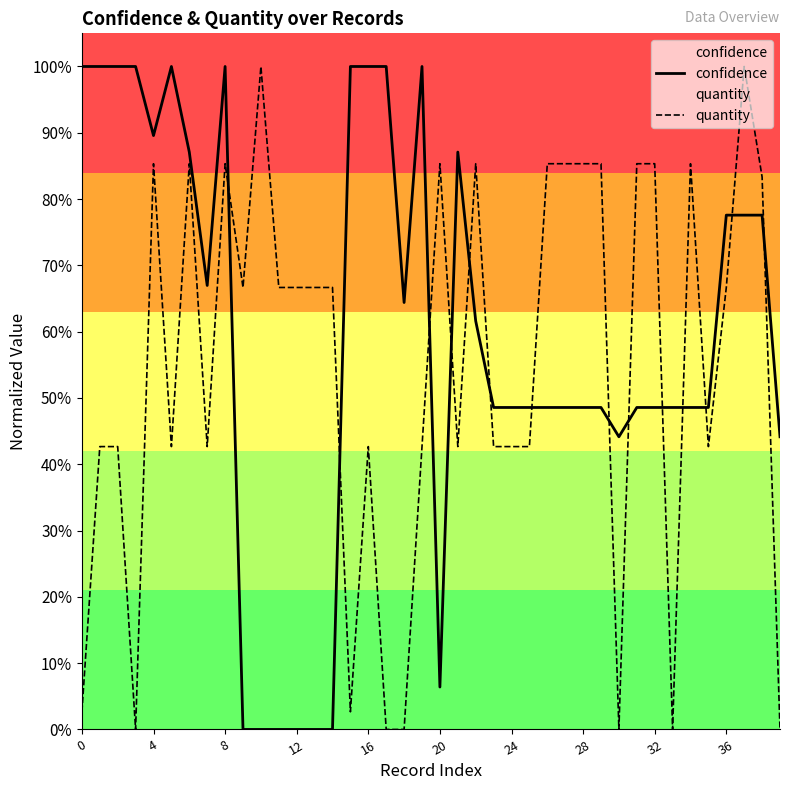

At how many categories does at least one series exceed 0?

40